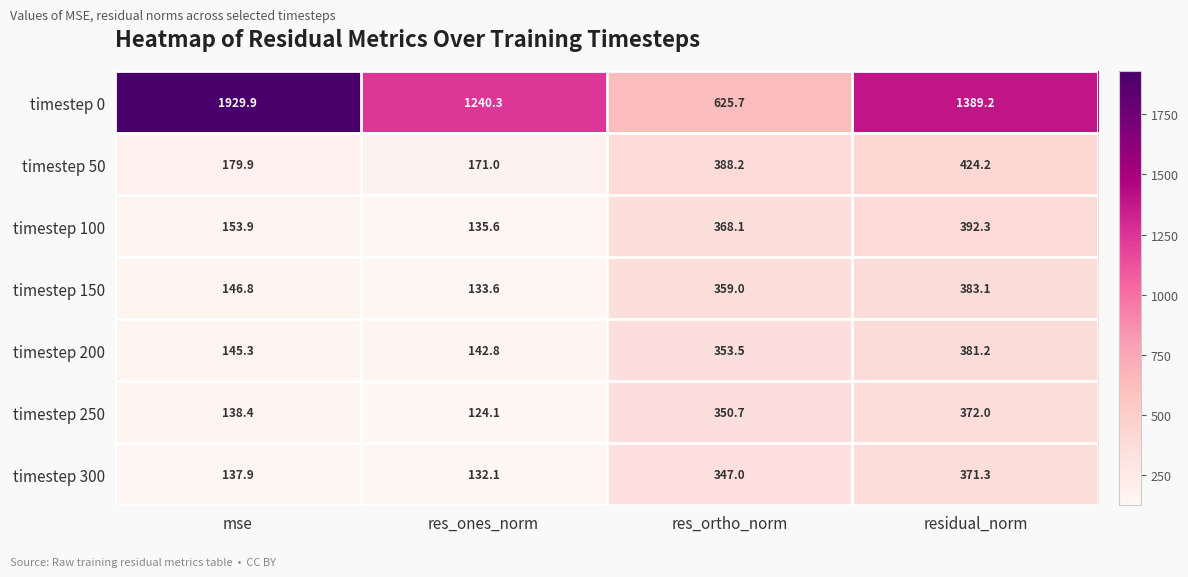

What value does the timestep 0 series have at res_ortho_norm?

625.7